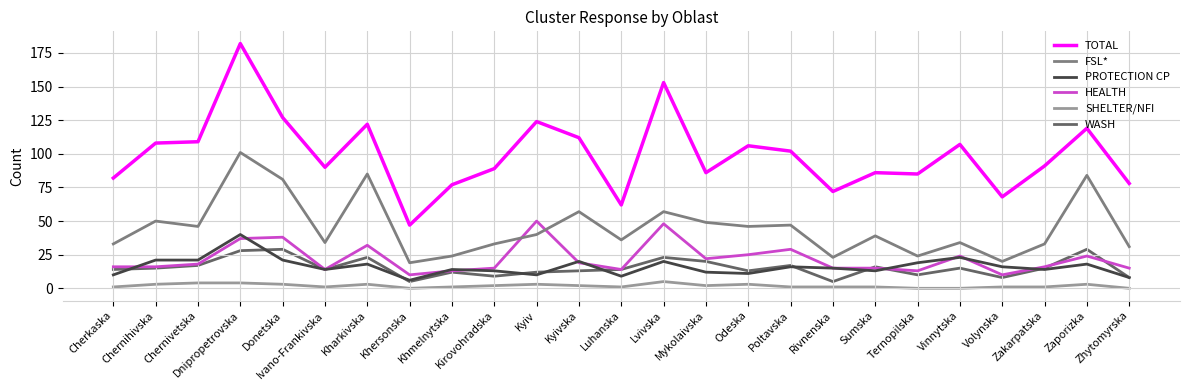

True or false: PROTECTION CP has a value of 14 at Ivano-Frankivska.

True